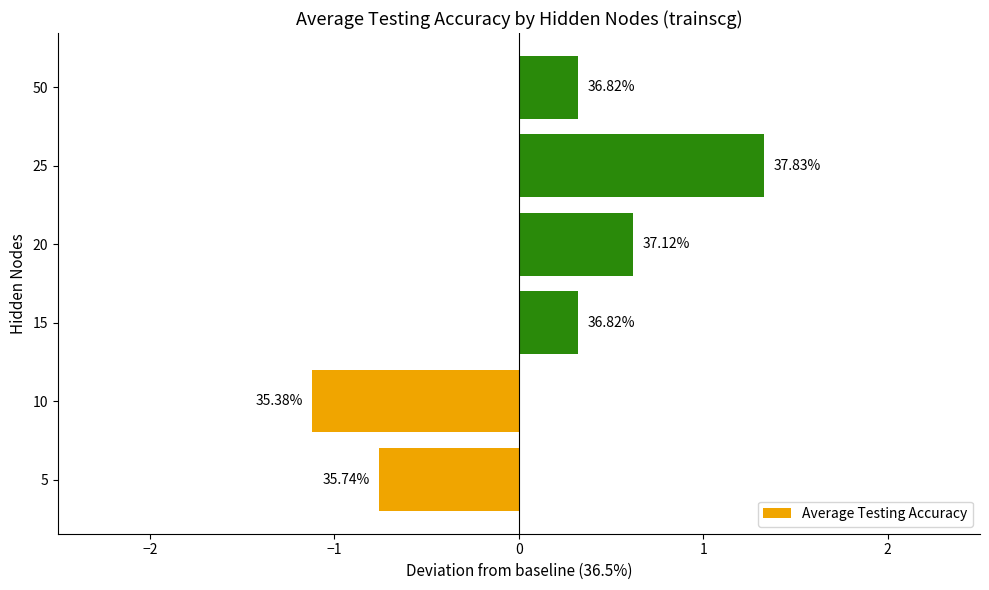

What is the average value?

0.1